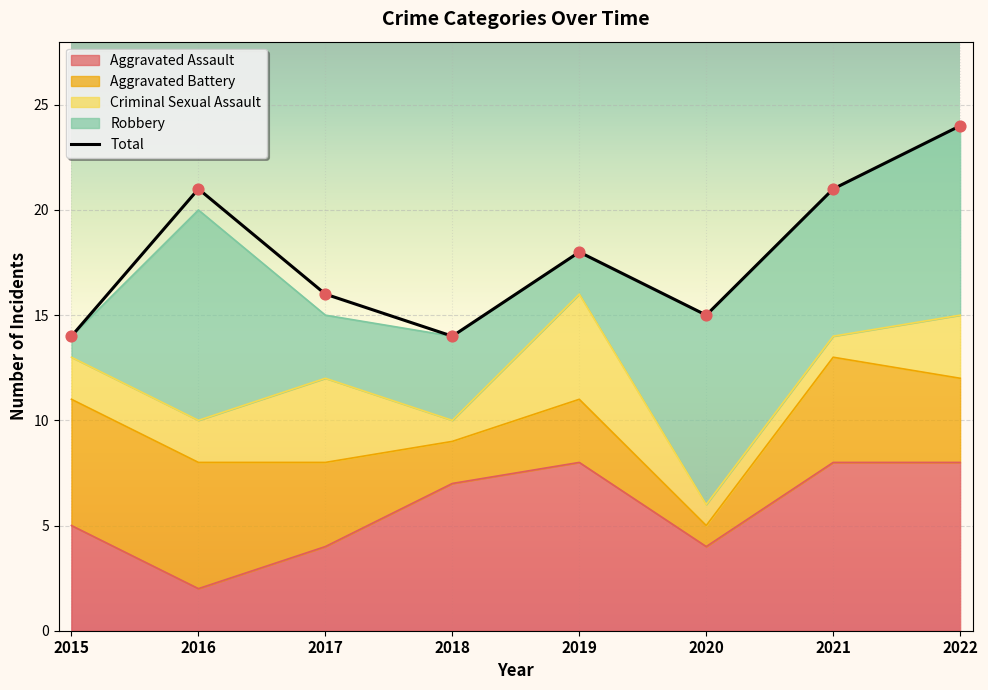

Is the value of Aggravated Assault at 2021 greater than the value of Criminal Sexual Assault at 2022?

Yes